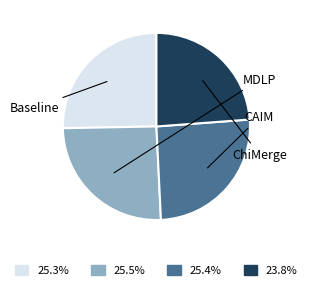

What percentage is the CAIM slice, to the nearest percent?

25%